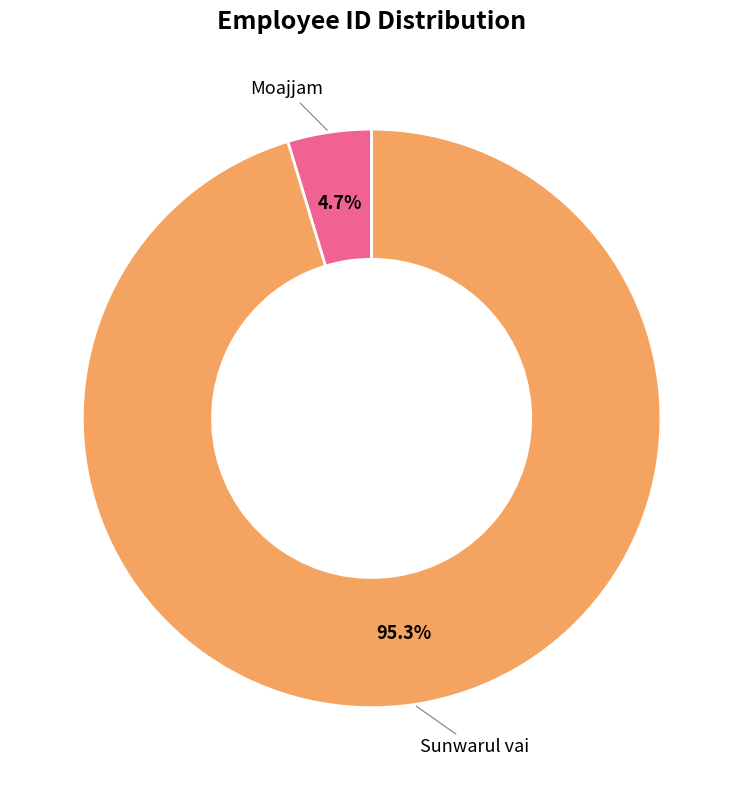

Does any single category account for the majority?

Yes